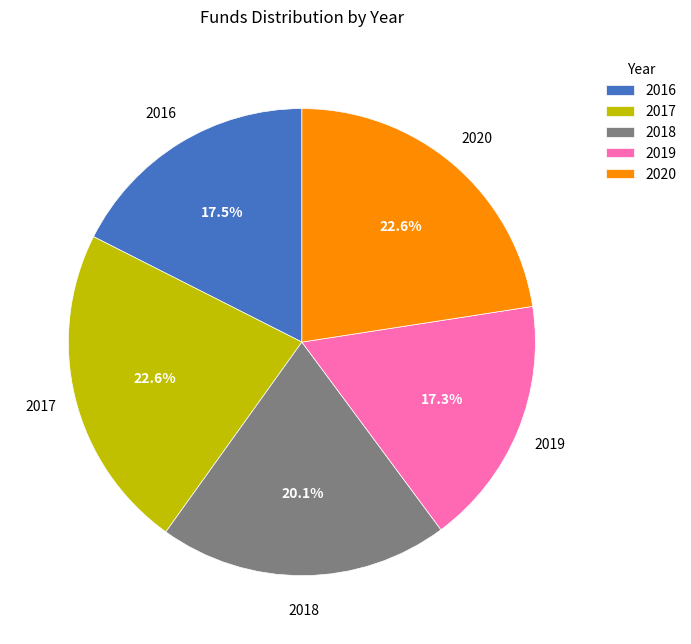

How much of the chart is everything except 2017?

77.4%